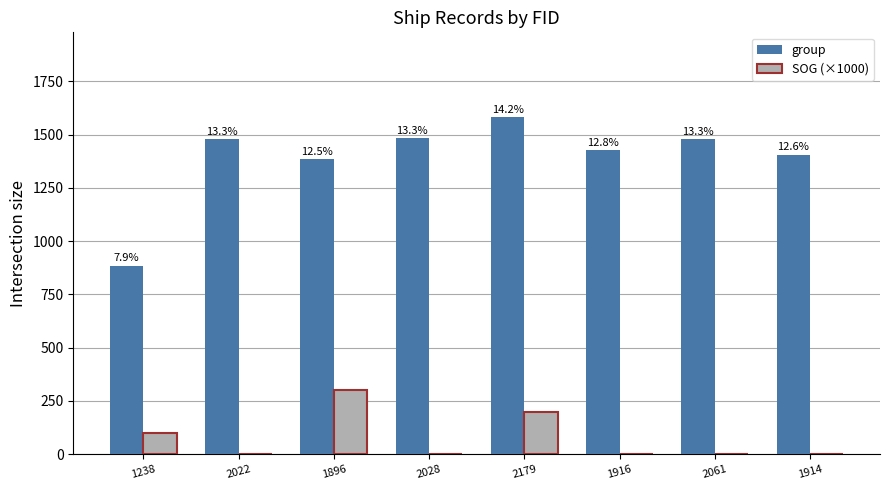

Which series changed the most between 1238 and 1896?

group